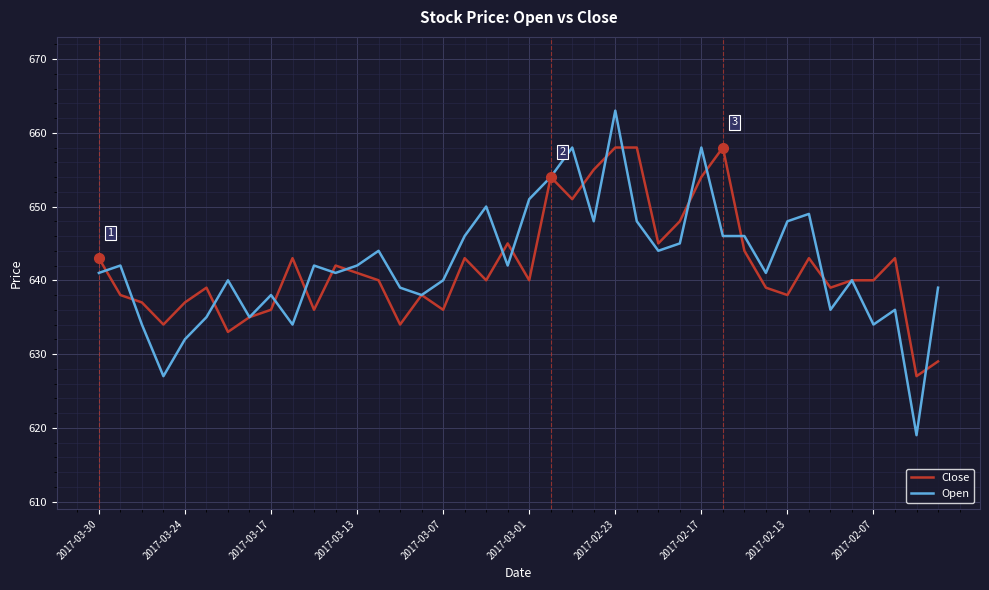

How many lines are shown in the chart?

2